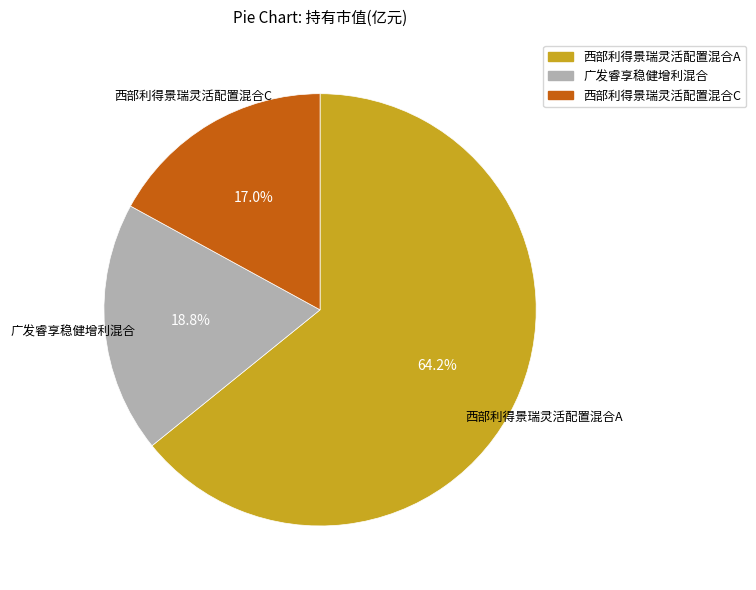

How many segments does this pie chart have?

3